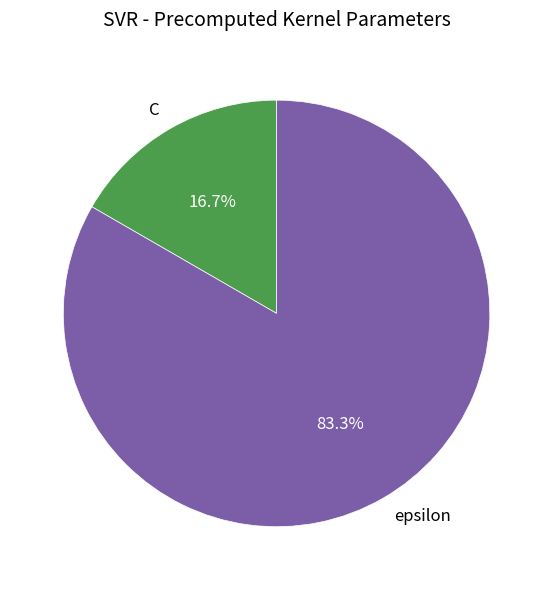

Which has a higher value, C or epsilon?

epsilon